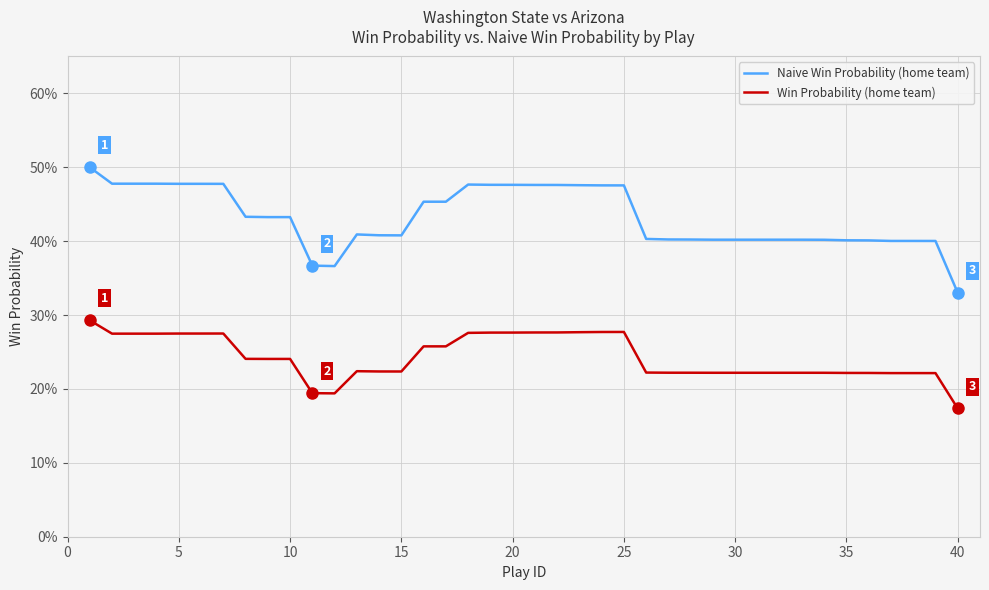

Which series has the widest spread of values?

Naive Win Probability (home team)